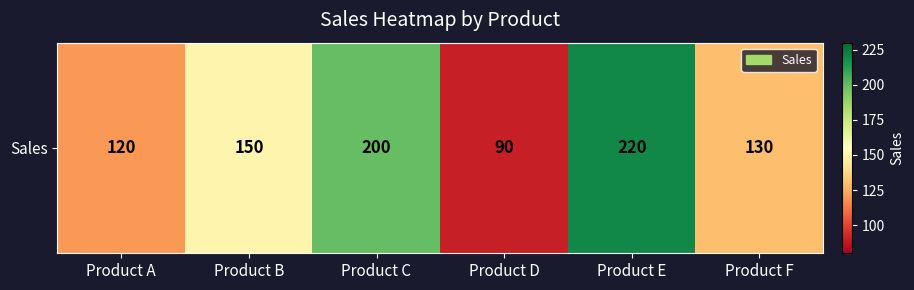

List the labels in order of value, smallest first.

Product D, Product A, Product F, Product B, Product C, Product E